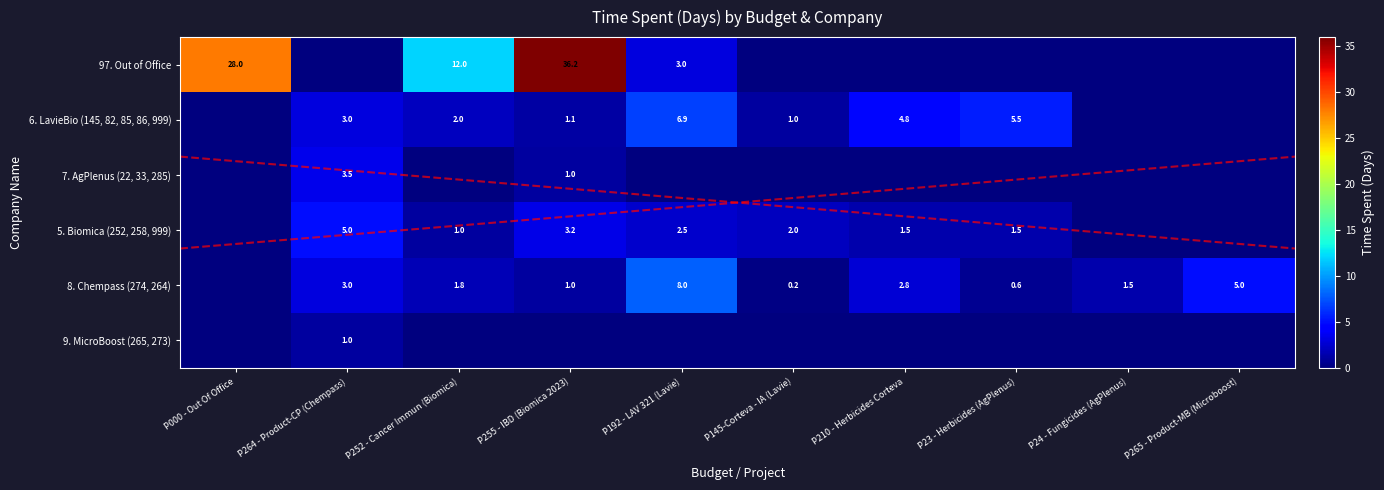

How many data points does each series have?

10